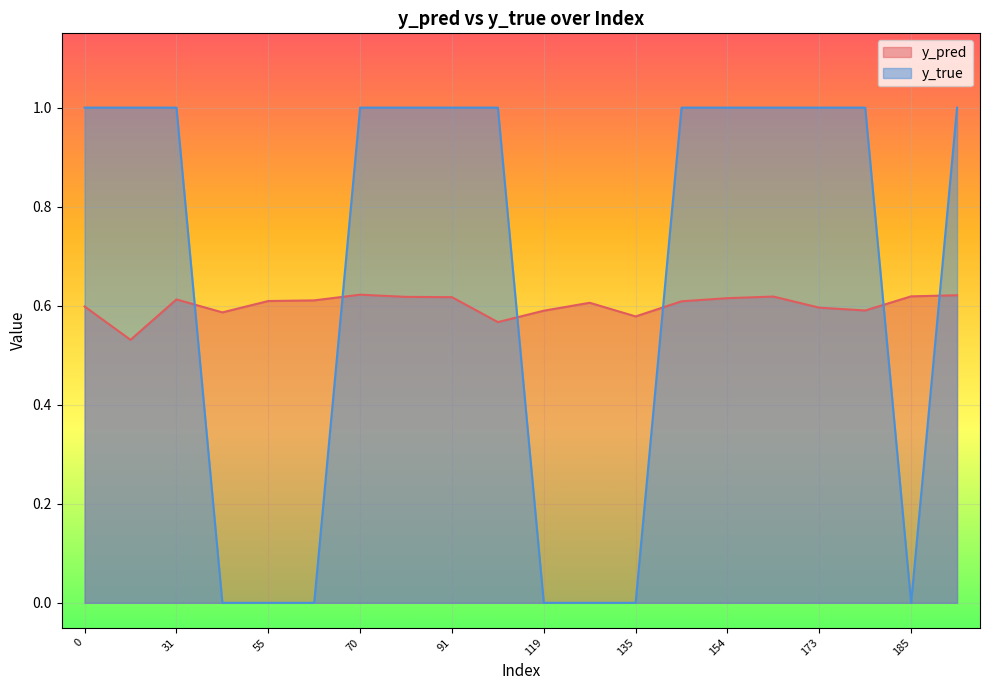

True or false: y_true and y_pred cross at least once.

True